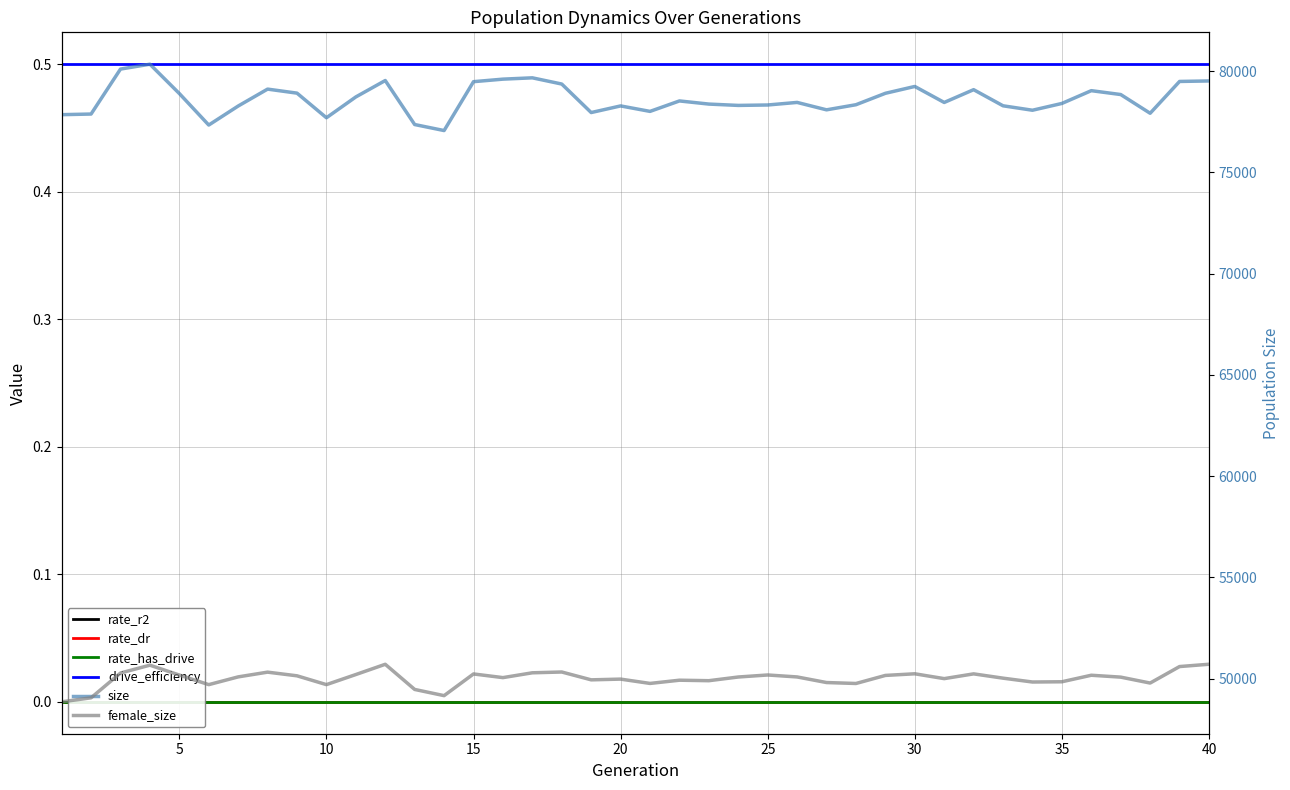

Reading right to left, list all the values displayed in this chart.

rate_r2: 0.0	0.0	0.0	0.0	0.0	0.0	0.0	0.0	0.0	0.0	0.0	0.0	0.0	0.0	0.0	0.0	0.0	0.0	0.0	0.0	0.0	0.0	0.0	0.0	0.0	0.0	0.0	0.0	0.0	0.0	0.0	0.0	0.0	0.0	0.0	0.0	0.0	0.0	0.0	0.0
rate_dr: 0.0	0.0	0.0	0.0	0.0	0.0	0.0	0.0	0.0	0.0	0.0	0.0	0.0	0.0	0.0	0.0	0.0	0.0	0.0	0.0	0.0	0.0	0.0	0.0	0.0	0.0	0.0	0.0	0.0	0.0	0.0	0.0	0.0	0.0	0.0	0.0	0.0	0.0	0.0	0.0
rate_has_drive: 0.0	0.0	0.0	0.0	0.0	0.0	0.0	0.0	0.0	0.0	0.0	0.0	0.0	0.0	0.0	0.0	0.0	0.0	0.0	0.0	0.0	0.0	0.0	0.0	0.0	0.0	0.0	0.0	0.0	0.0	0.0	0.0	0.0	0.0	0.0	0.0	0.0	0.0	0.0	0.0
drive_efficiency: 0.5	0.5	0.5	0.5	0.5	0.5	0.5	0.5	0.5	0.5	0.5	0.5	0.5	0.5	0.5	0.5	0.5	0.5	0.5	0.5	0.5	0.5	0.5	0.5	0.5	0.5	0.5	0.5	0.5	0.5	0.5	0.5	0.5	0.5	0.5	0.5	0.5	0.5	0.5	0.5
size: 79512.0	79487.0	77916.0	78841.0	79032.0	78401.0	78066.0	78285.0	79081.0	78450.0	79240.0	78902.0	78338.0	78086.0	78452.0	78325.0	78304.0	78370.0	78525.0	78009.0	78279.0	77952.0	79359.0	79666.0	79601.0	79476.0	77063.0	77360.0	79533.0	78723.0	77695.0	78910.0	79109.0	78273.0	77335.0	78891.0	80338.0	80098.0	77878.0	77847.0
female_size: 50715.0	50601.0	49787.0	50079.0	50172.0	49850.0	49838.0	50028.0	50240.0	50005.0	50244.0	50163.0	49765.0	49812.0	50088.0	50185.0	50085.0	49903.0	49927.0	49768.0	49981.0	49945.0	50332.0	50293.0	50055.0	50236.0	49165.0	49471.0	50713.0	50207.0	49709.0	50144.0	50325.0	50091.0	49708.0	50182.0	50669.0	50282.0	49058.0	48859.0